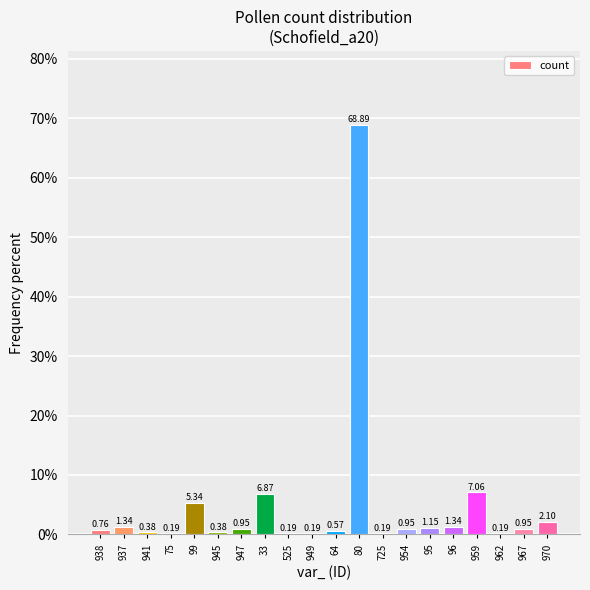

Which has a higher value, 725 or 954?

954